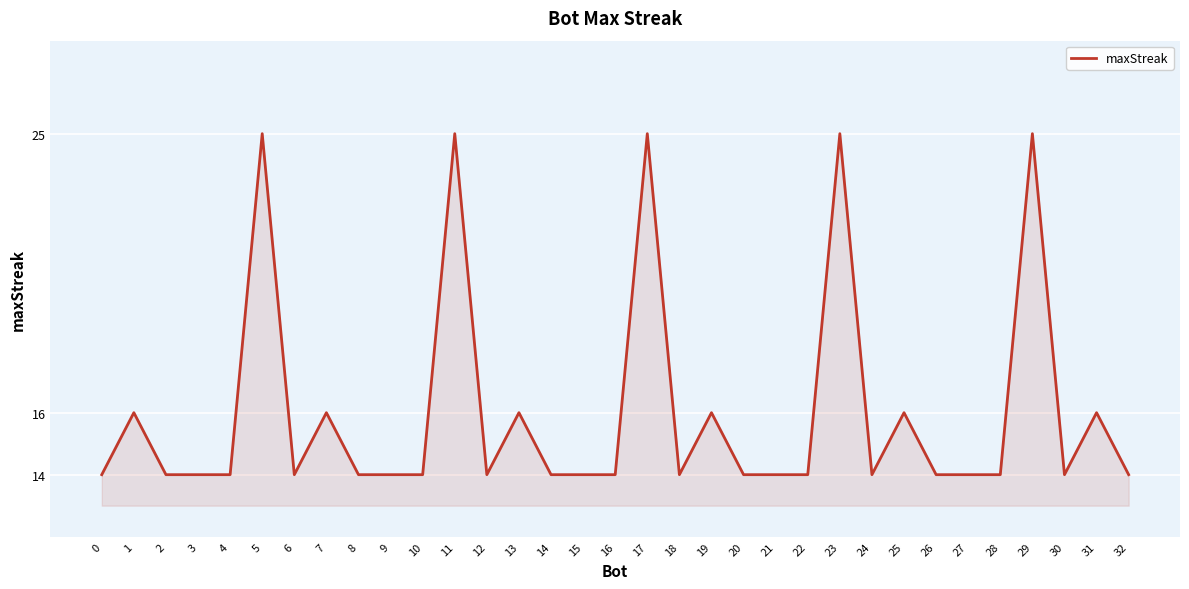

Reading left to right, what are all the values shown in this chart?

0=14	1=16	2=14	3=14	4=14	5=25	6=14	7=16	8=14	9=14	10=14	11=25	12=14	13=16	14=14	15=14	16=14	17=25	18=14	19=16	20=14	21=14	22=14	23=25	24=14	25=16	26=14	27=14	28=14	29=25	30=14	31=16	32=14